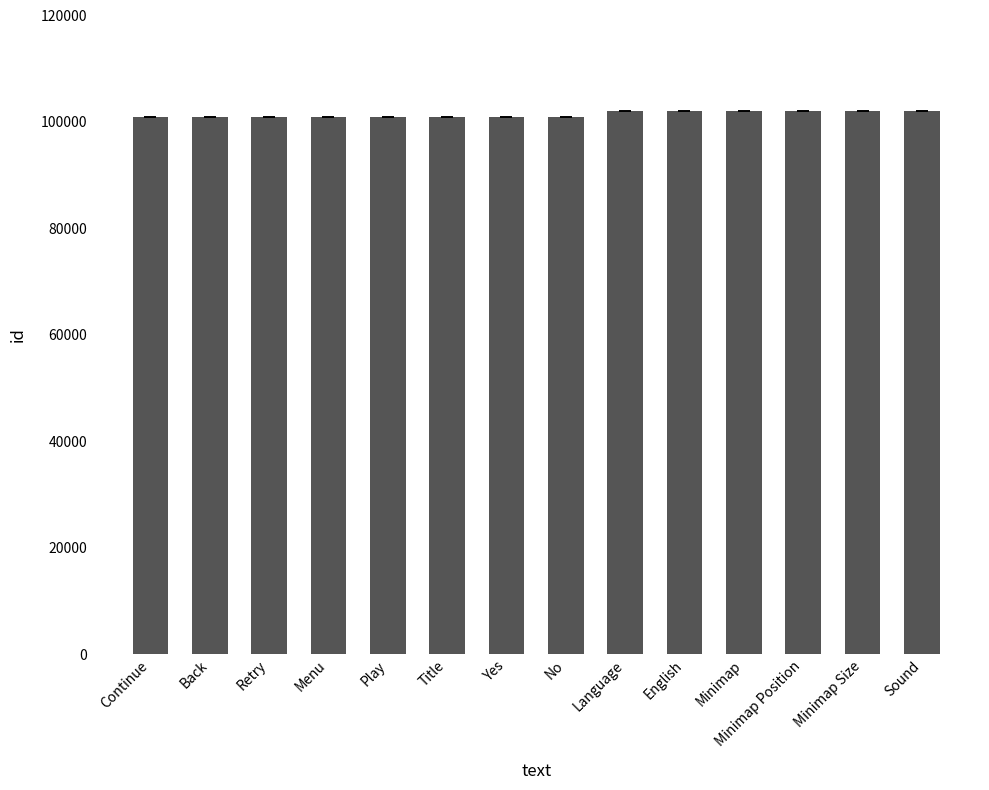

What is the difference between the values at Retry and Menu?

1